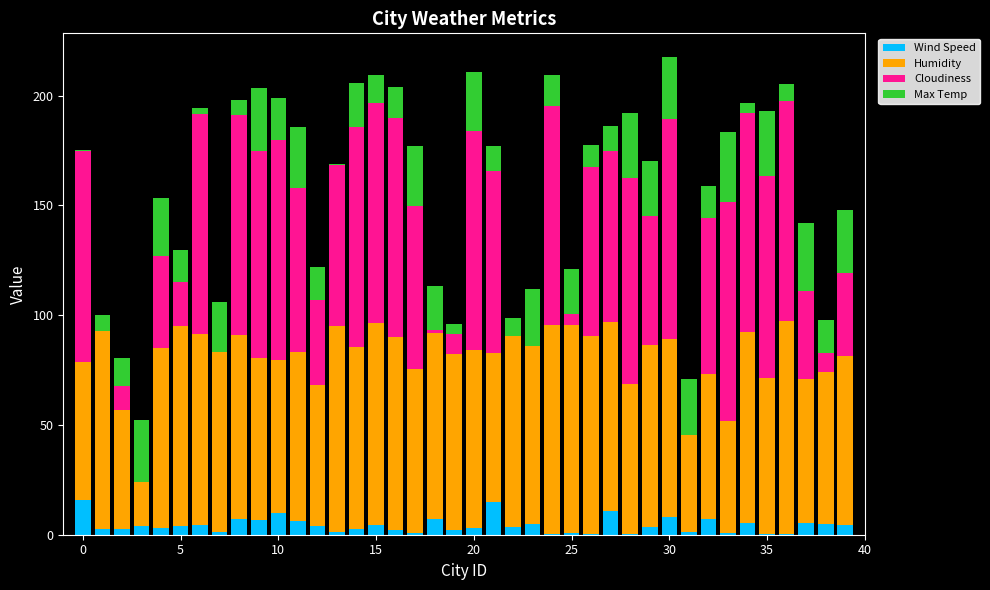

What is the average value of the Humidity series?

77.0